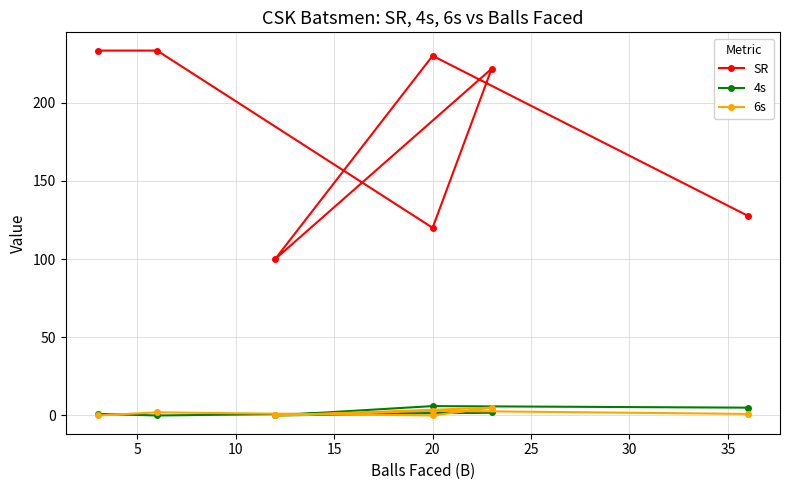

The value of SR at 20 is 120.0. True or false?

True